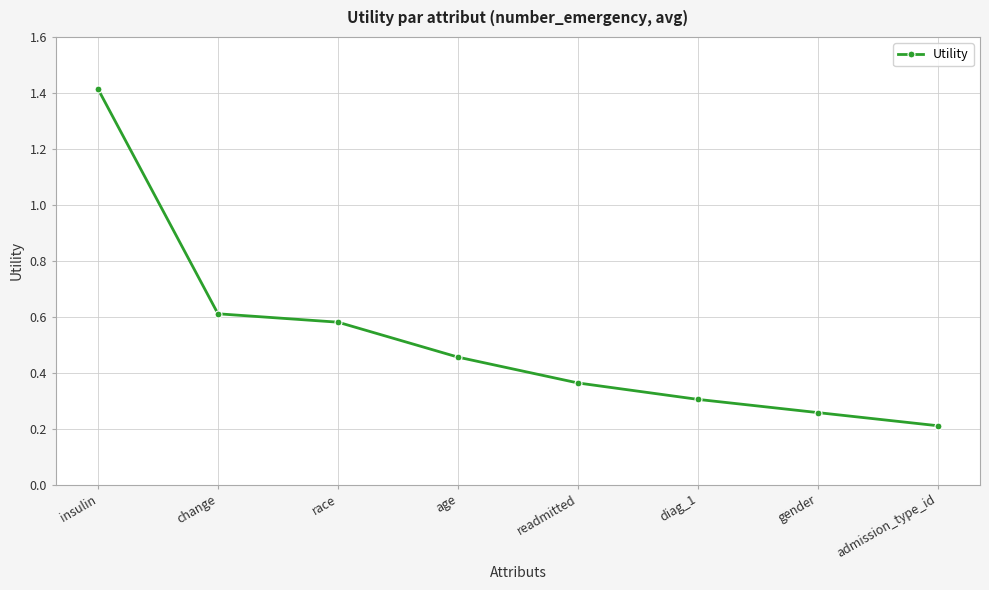

What is the greatest value displayed?

1.4